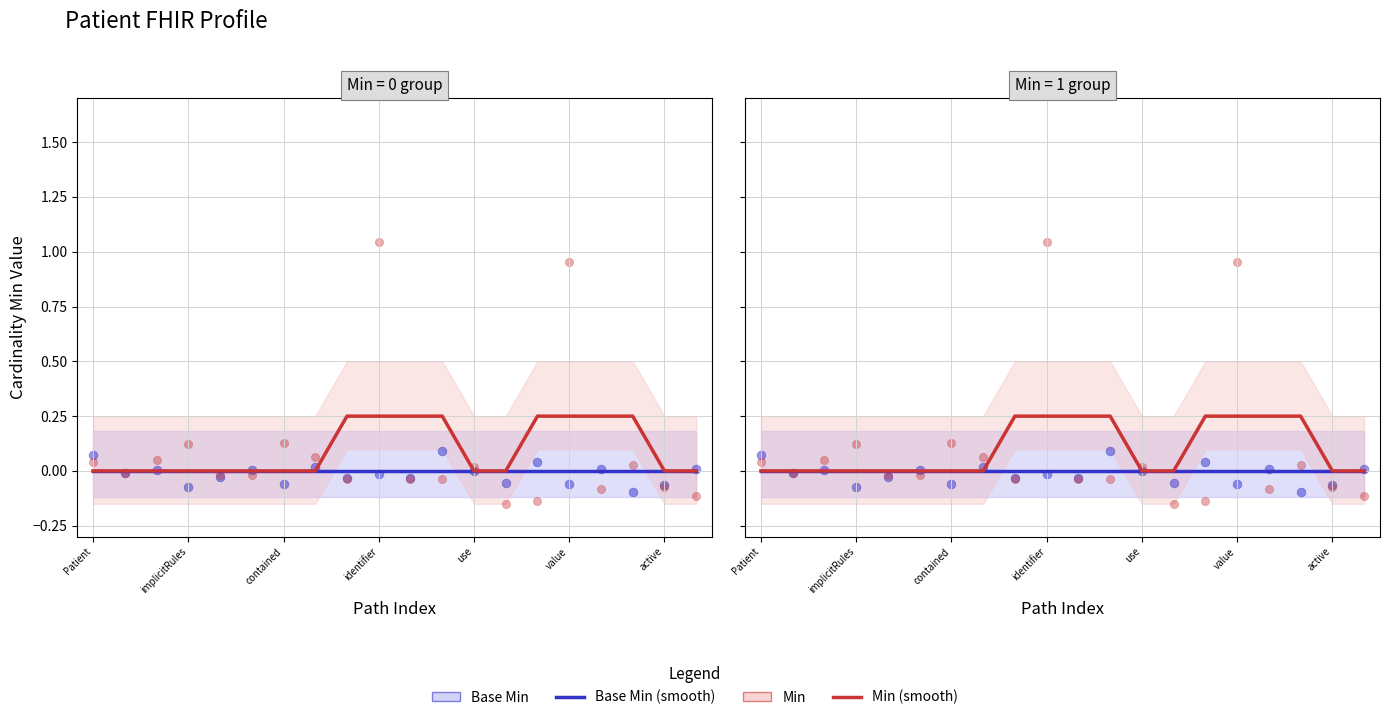

Which series has the widest spread of Y values?

Min (points)